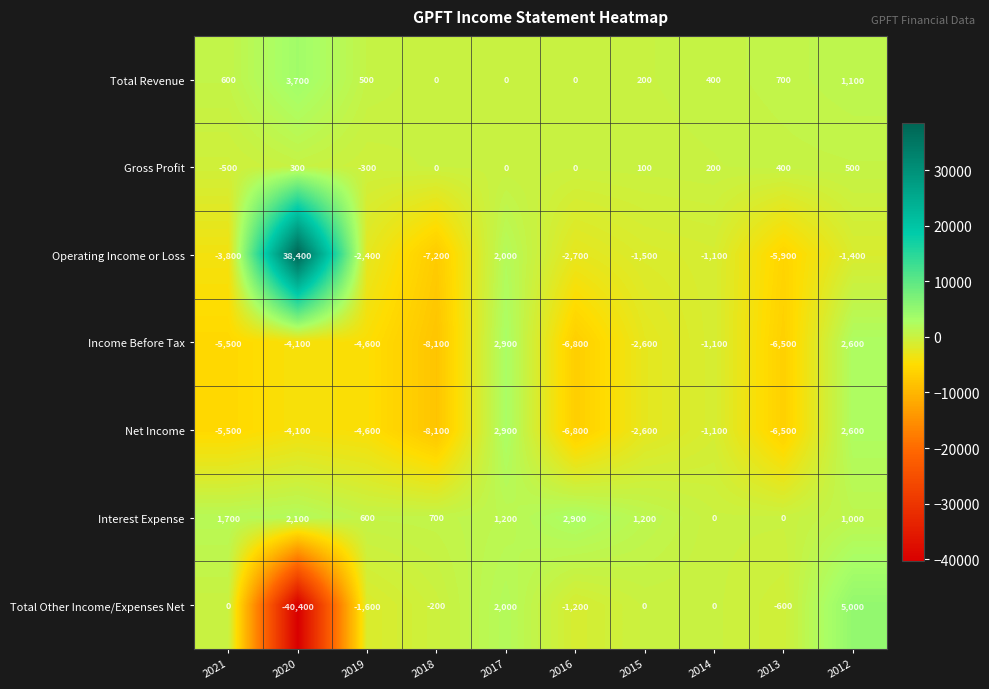

Rank the categories by Income Before Tax value from highest to lowest.

2017, 2012, 2014, 2015, 2020, 2019, 2021, 2013, 2016, 2018